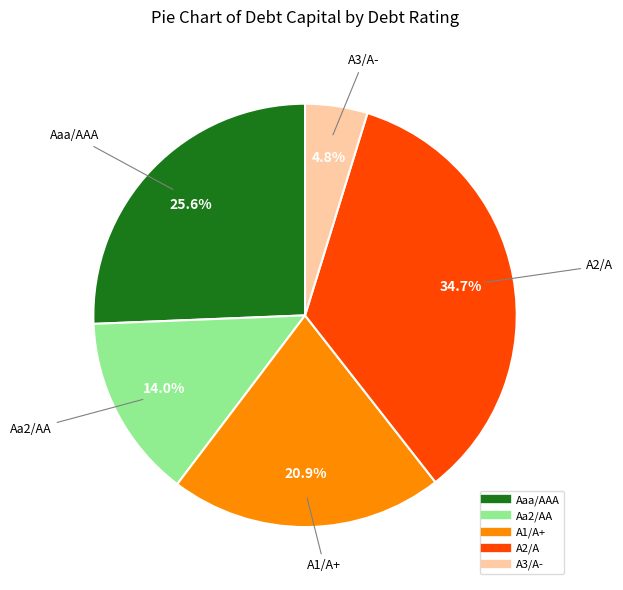

How many segments does this pie chart have?

5